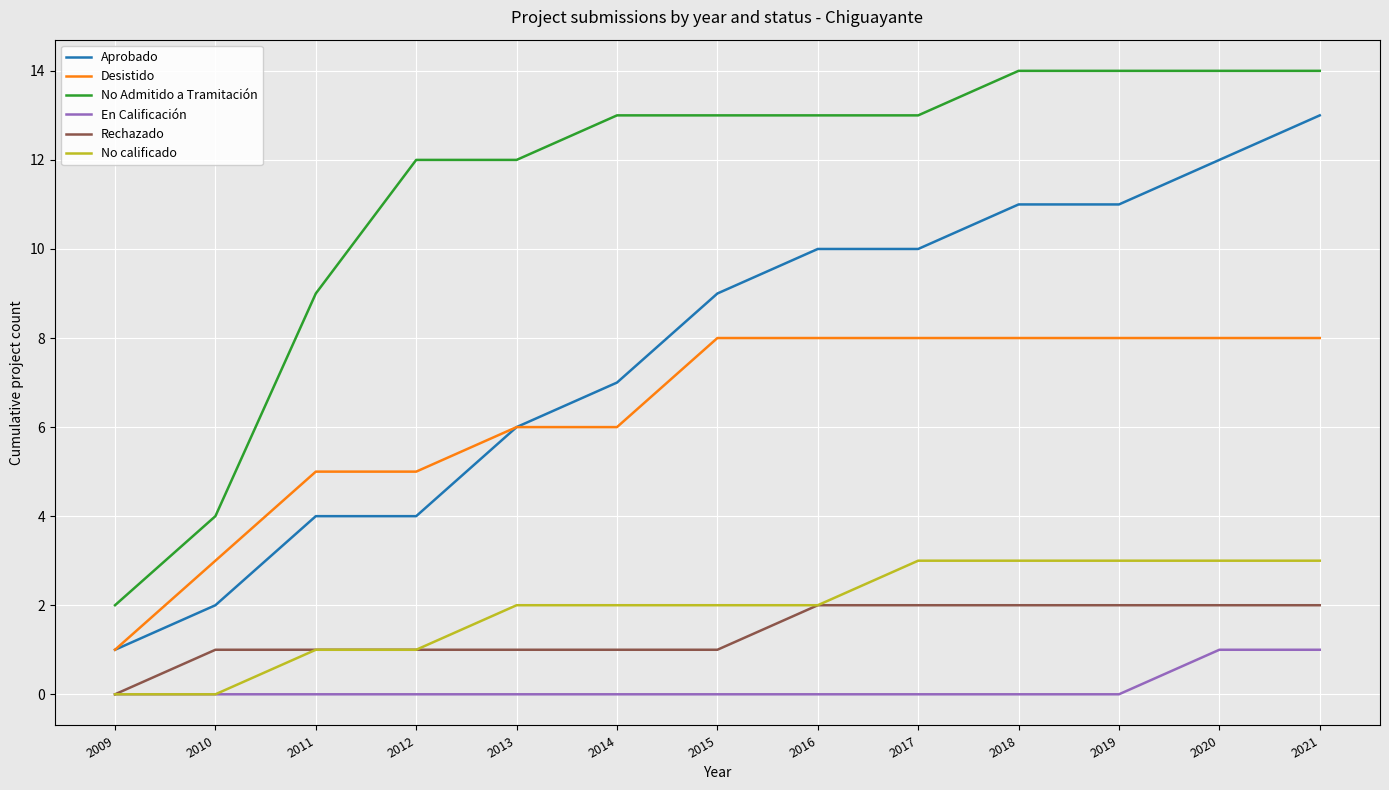

Between 2018 and 2021, which series saw the biggest shift?

Aprobado